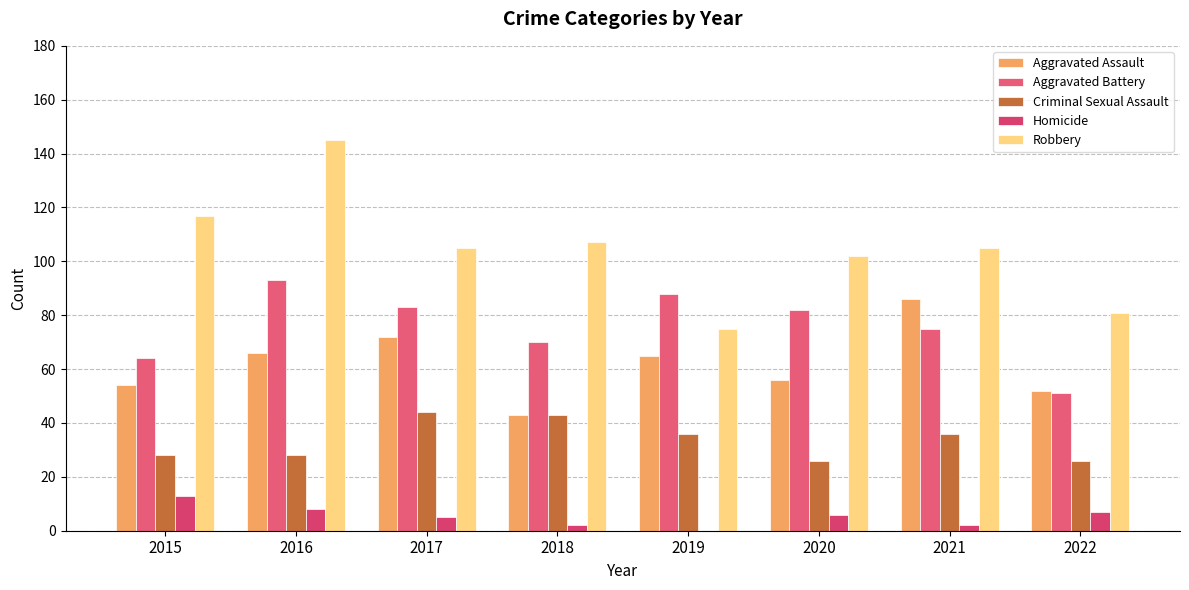

The Aggravated Assault series shows 43 at 2018. True or false?

True